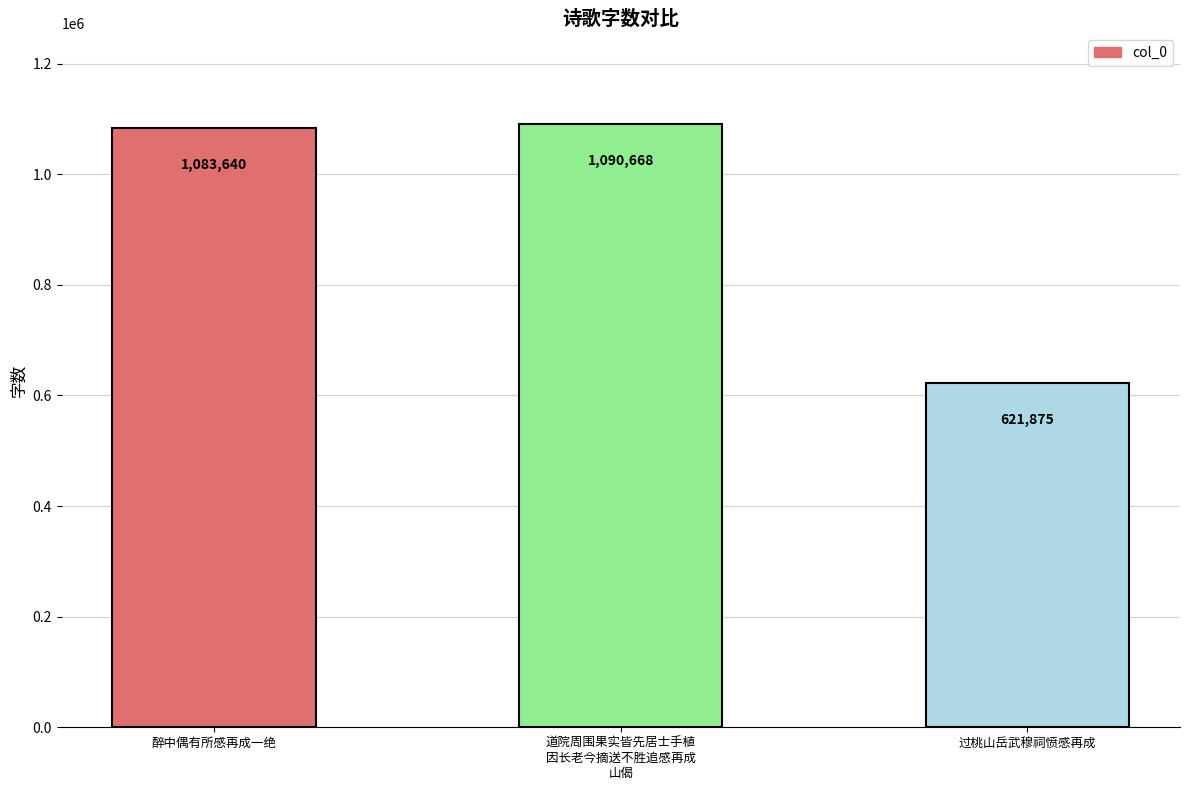

True or false: the data shows 1090668 at 道院周围果实皆先居士手植
因长老今摘送不胜追感再成
山偈.

True